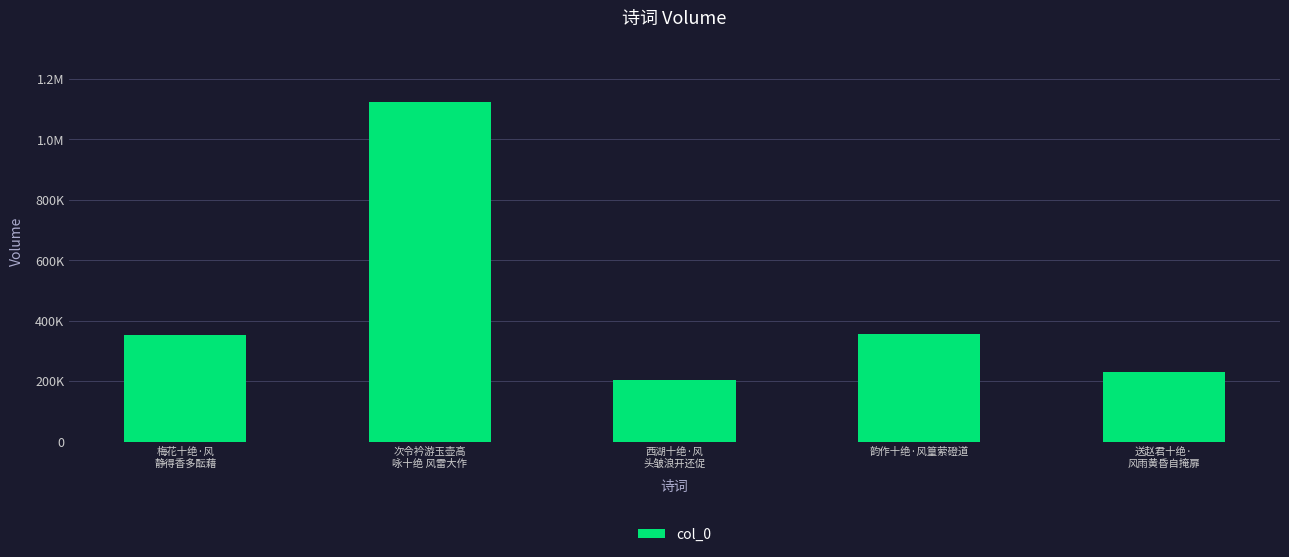

Rank the categories by value from highest to lowest.

次令衿游玉壶高
咏十绝 风雷大作, 韵作十绝·风篁萦磴道, 梅花十绝·风
静得香多酝藉, 送赵君十绝·
风雨黄昏自掩扉, 西湖十绝·风
头皱浪开还促